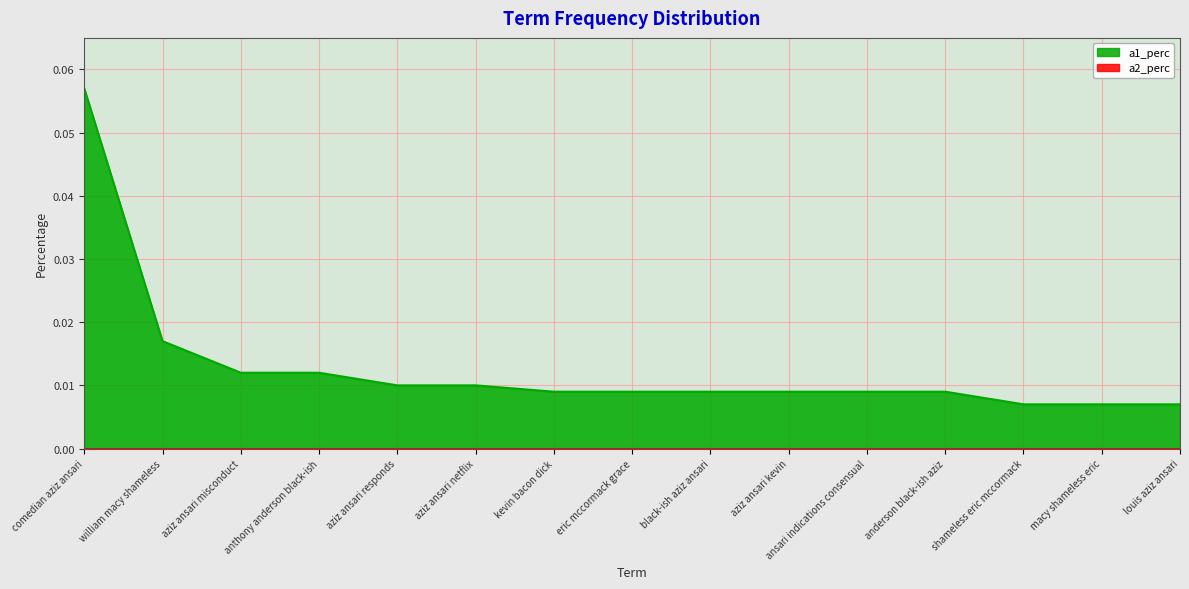

List the labels in order of value, smallest first.

shameless eric mccormack, macy shameless eric, louis aziz ansari, kevin bacon dick, eric mccormack grace, black-ish aziz ansari, aziz ansari kevin, ansari indications consensual, anderson black-ish aziz, aziz ansari responds, aziz ansari netflix, aziz ansari misconduct, anthony anderson black-ish, william macy shameless, comedian aziz ansari